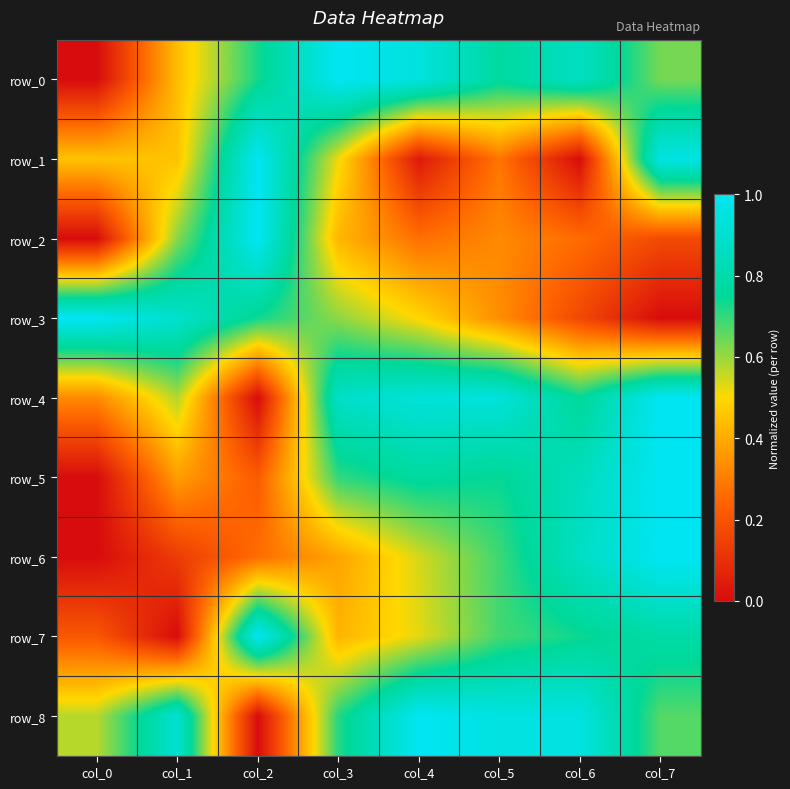

What is the highest value of the row_2 series?

1.0